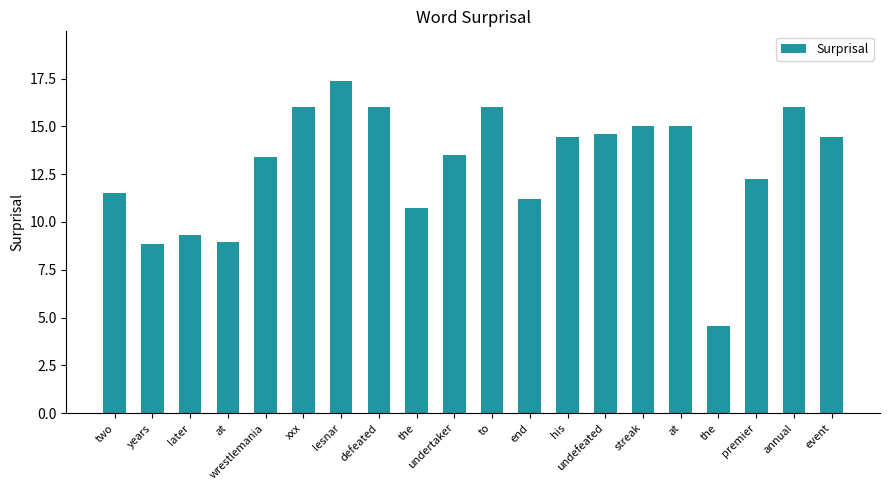

Which category has the lowest value across all series?

the